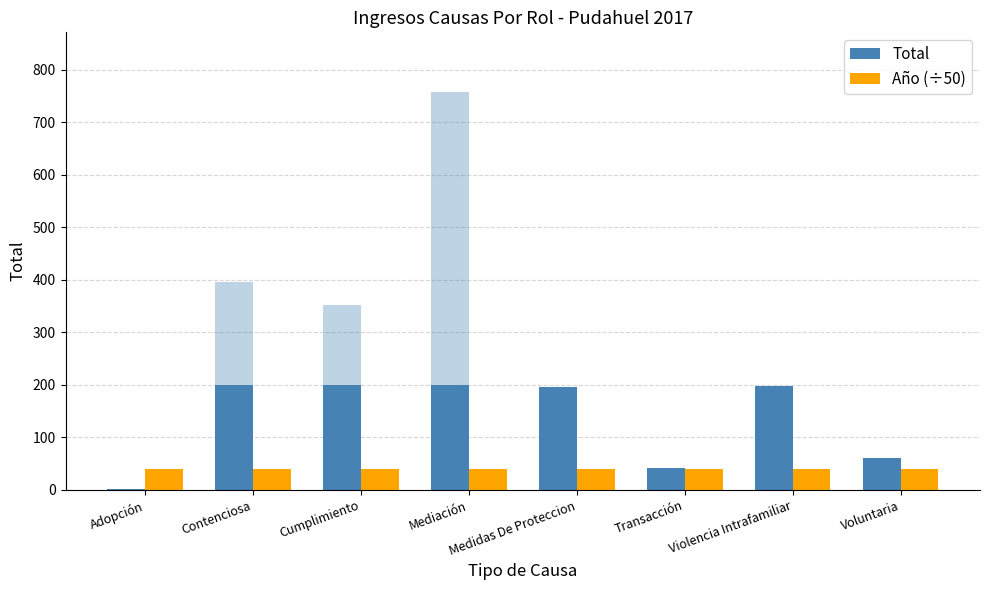

Rank the series at Adopción from lowest to highest value.

Total, Año (÷50)